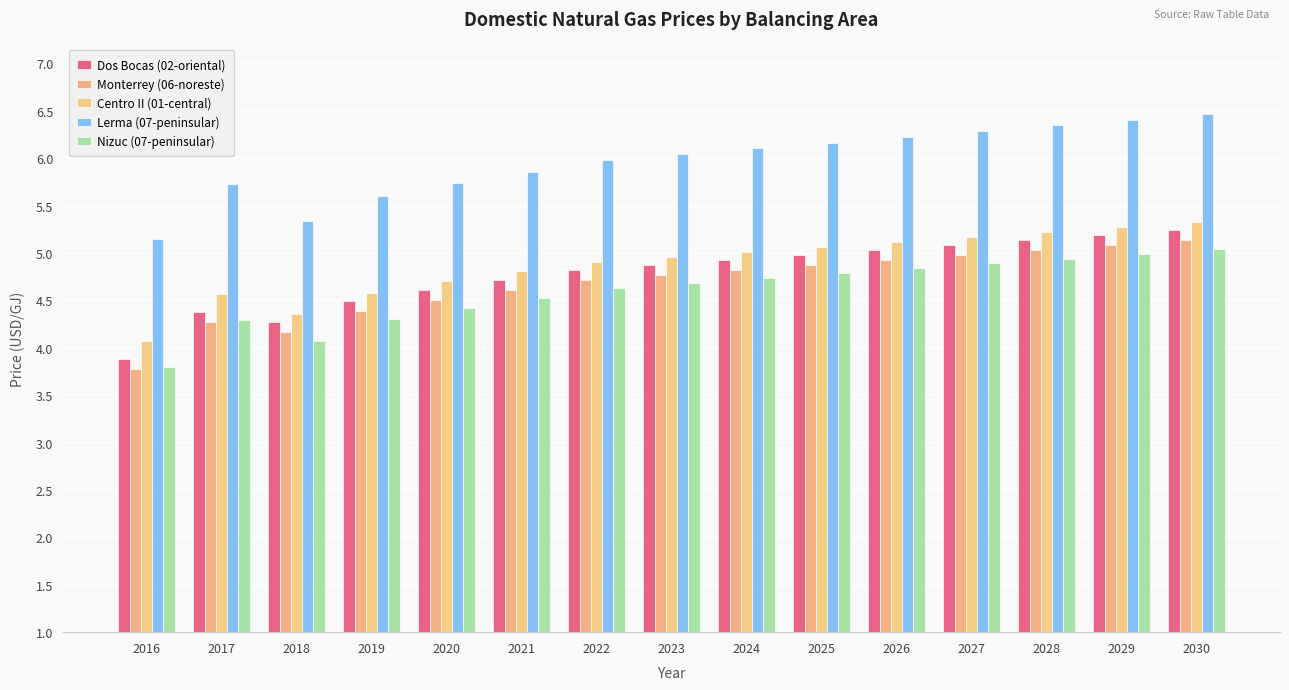

What is the difference between the Nizuc (07-peninsular) values at 2025 and 2024?

0.1